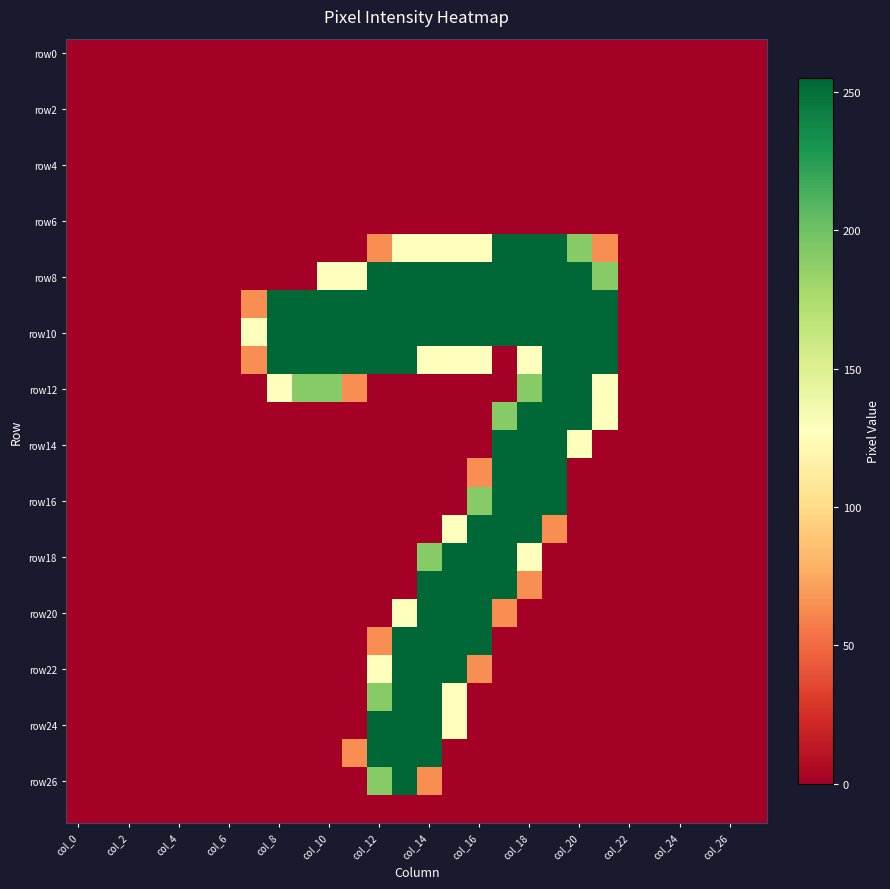

What is the maximum value shown in the chart?

255